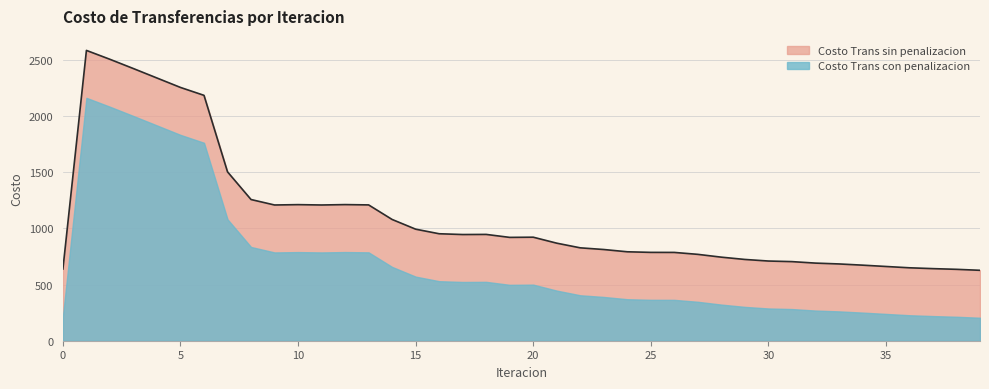

True or false: Costo Trans sin penalizacion and Costo Trans con penalizacion intersect in this chart.

False